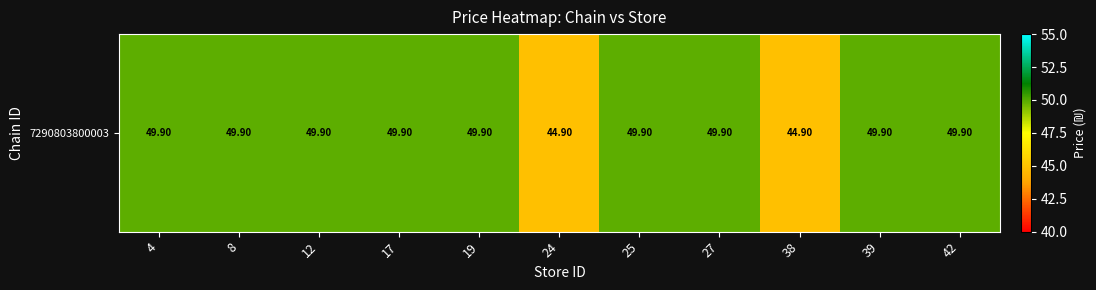

Reading right to left, what are all the values shown in this chart?

49.9	49.9	44.9	49.9	49.9	44.9	49.9	49.9	49.9	49.9	49.9